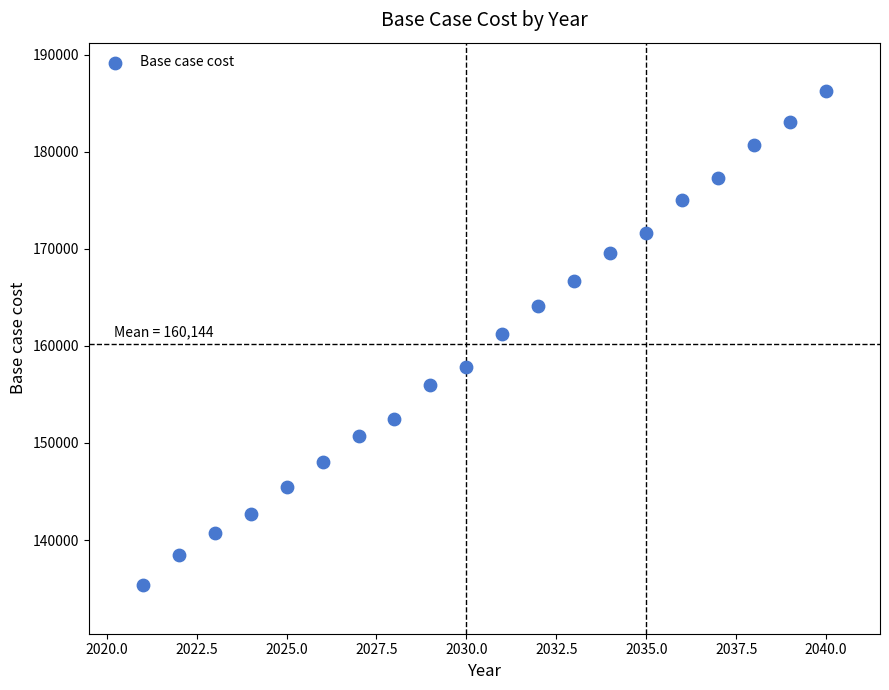

What is the range of X values (max minus min)?

19.0